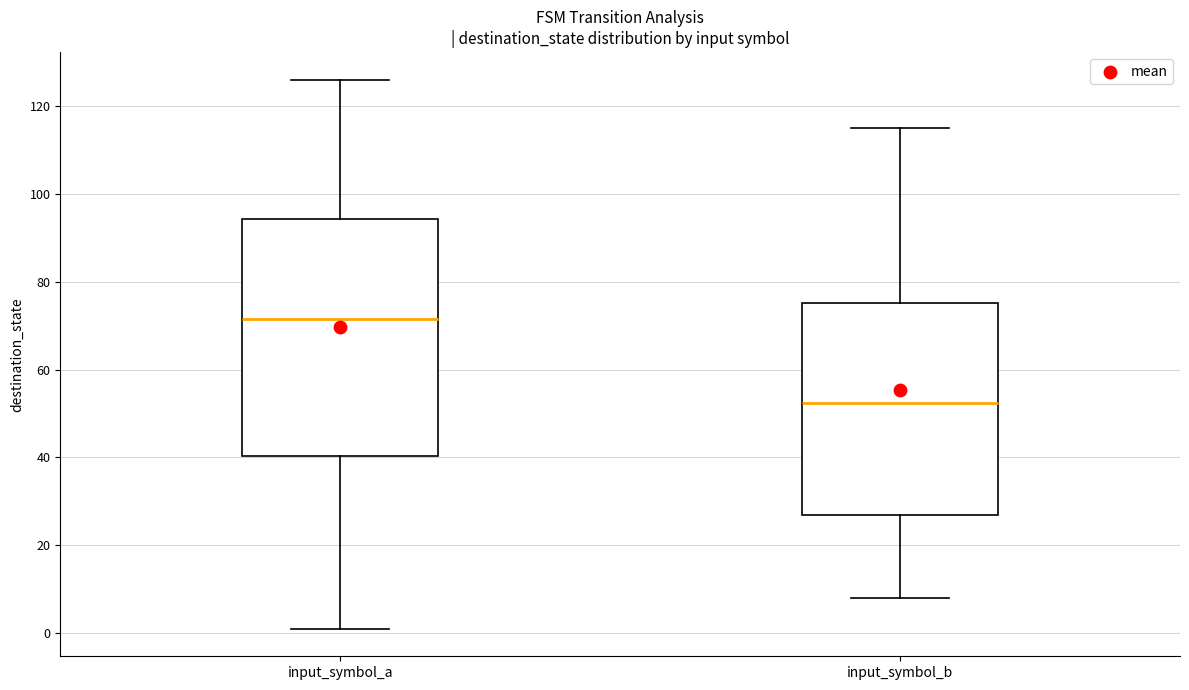

Reading left to right, read every box against the y-axis: the position of its median line, the range the box covers, and the ends of its whiskers. The values are not printed on the chart, so give them approximately, as read against the axis.

input_symbol_a: median 72, box 40 to 94, whiskers 2 to 126
input_symbol_b: median 52, box 28 to 76, whiskers 8 to 116